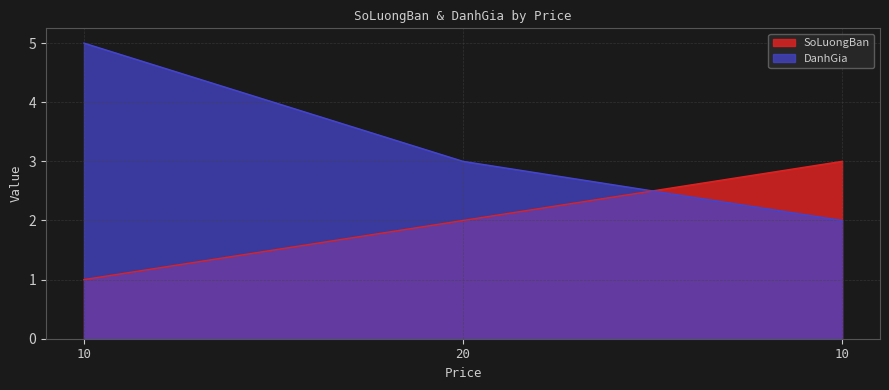

What is the label of the 2nd point from the right?

20